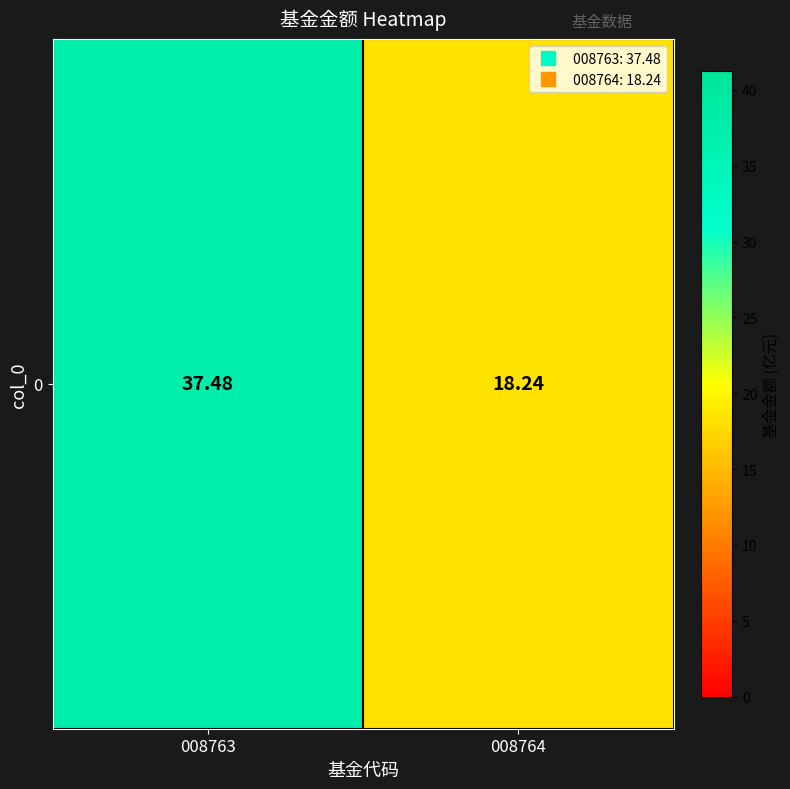

At which label is the value closest to 27?

008764